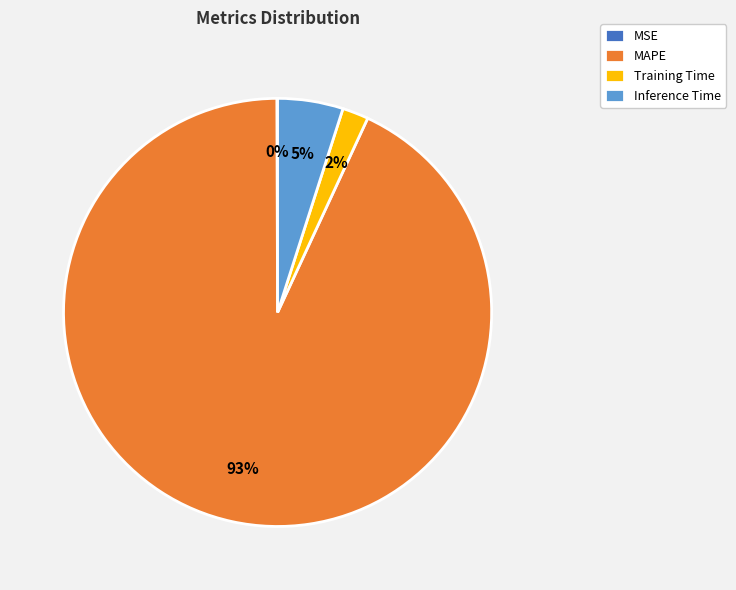

Which has a higher value, MAPE or Training Time?

MAPE